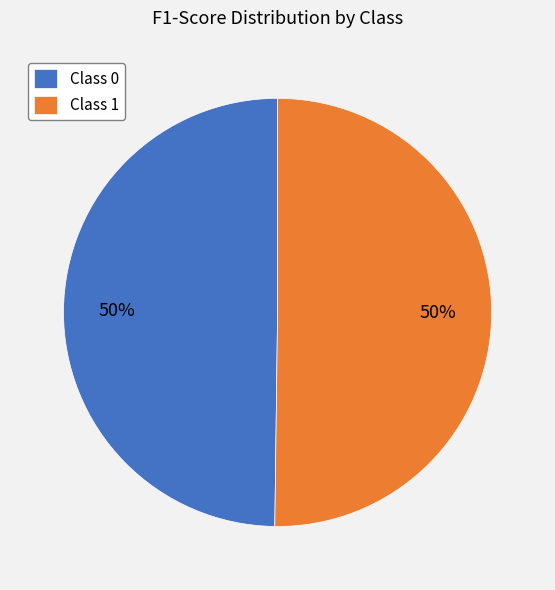

The Class 1 slice represents 50% of the pie. True or false?

True